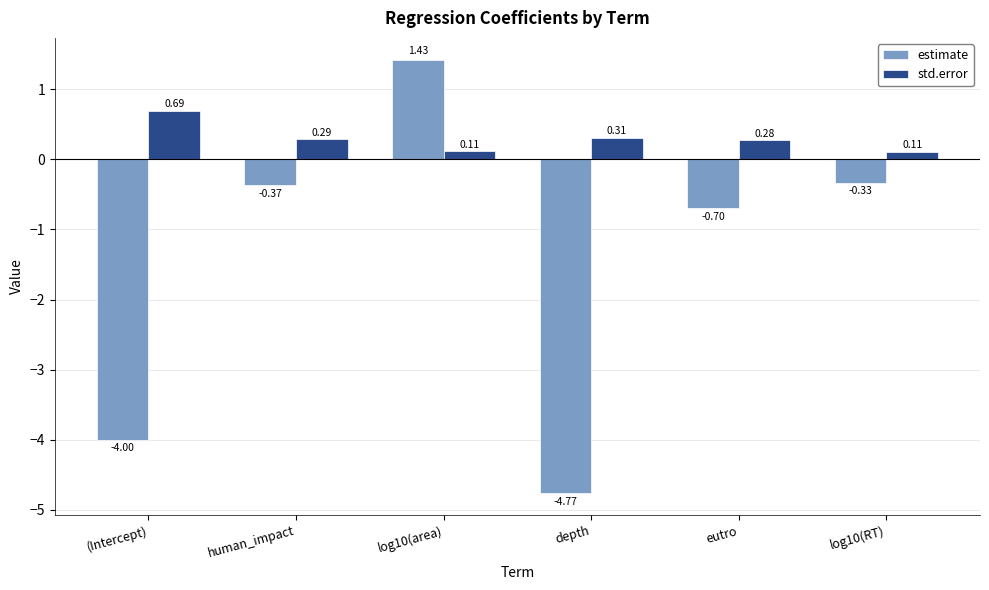

List the series in order of their overall mean, highest first.

std.error, estimate